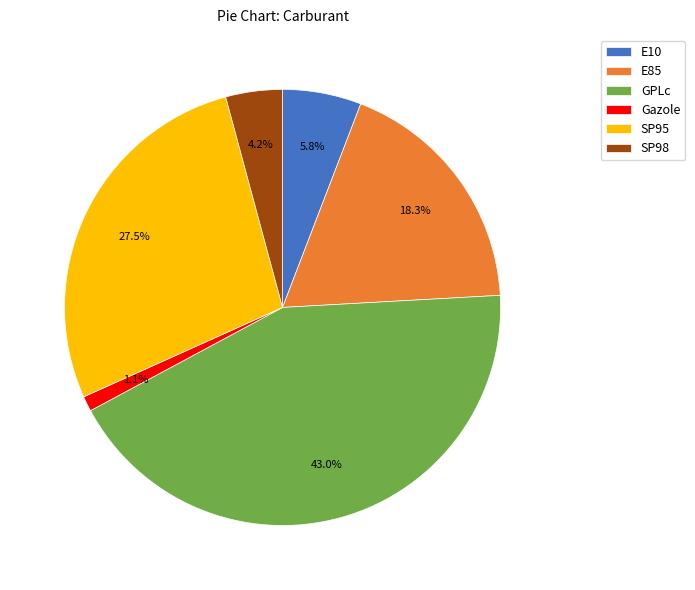

Is there any slice that represents more than half of the pie?

No